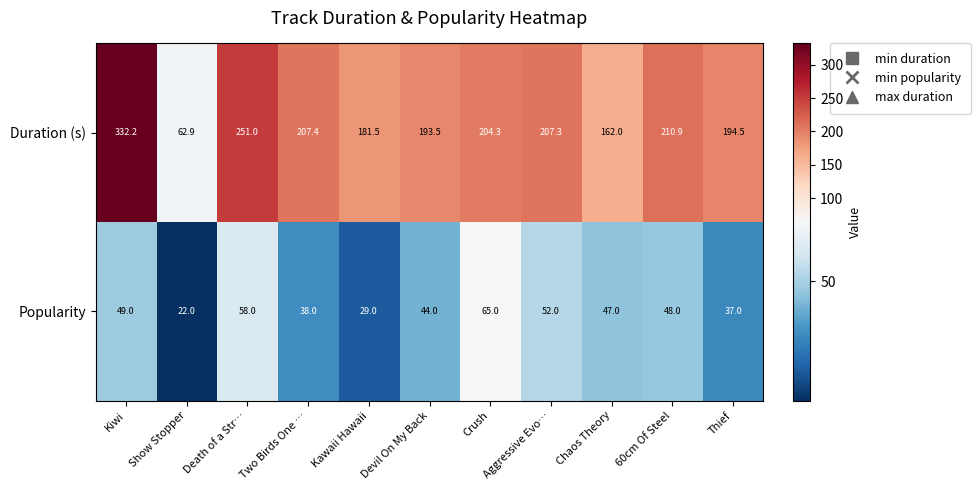

What is the total value across all series at Kiwi?

381.2